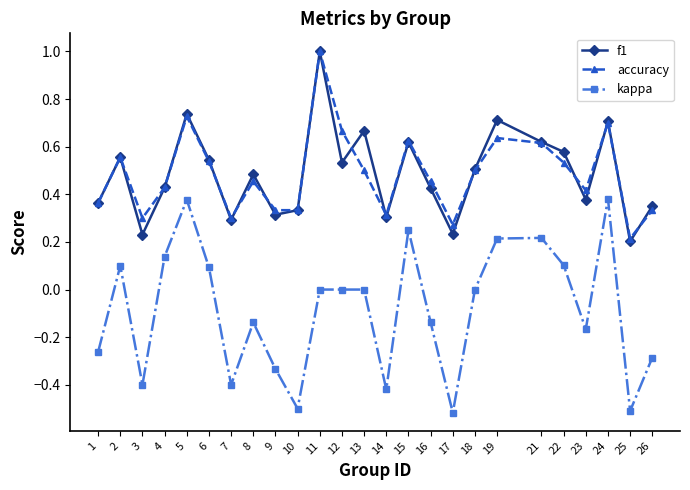

What is the sum of all kappa values?

-2.2